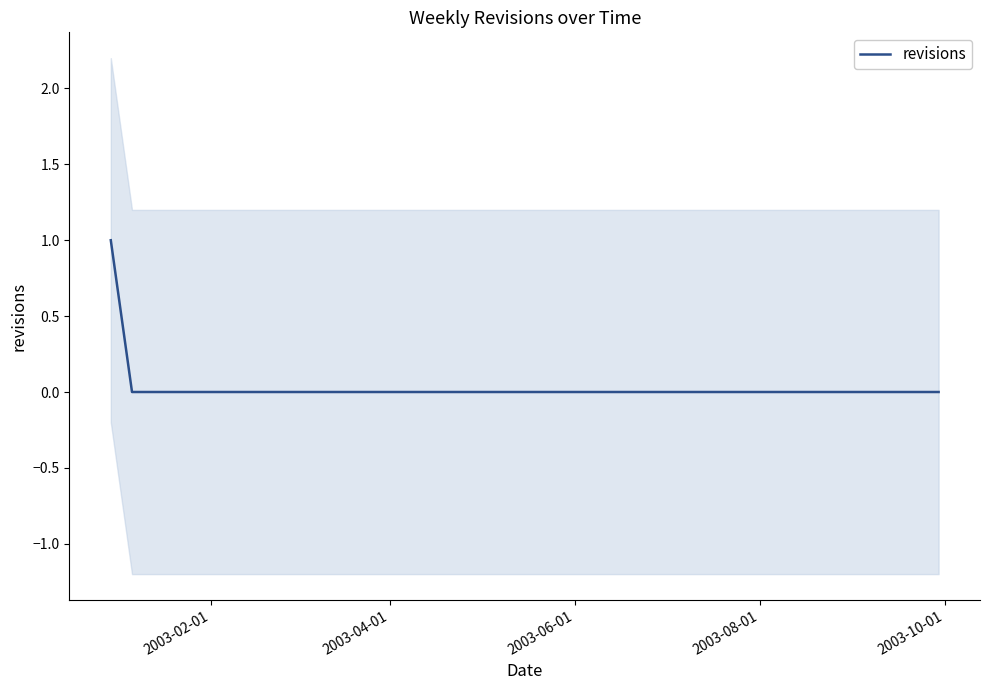

How many lines are shown in the chart?

1